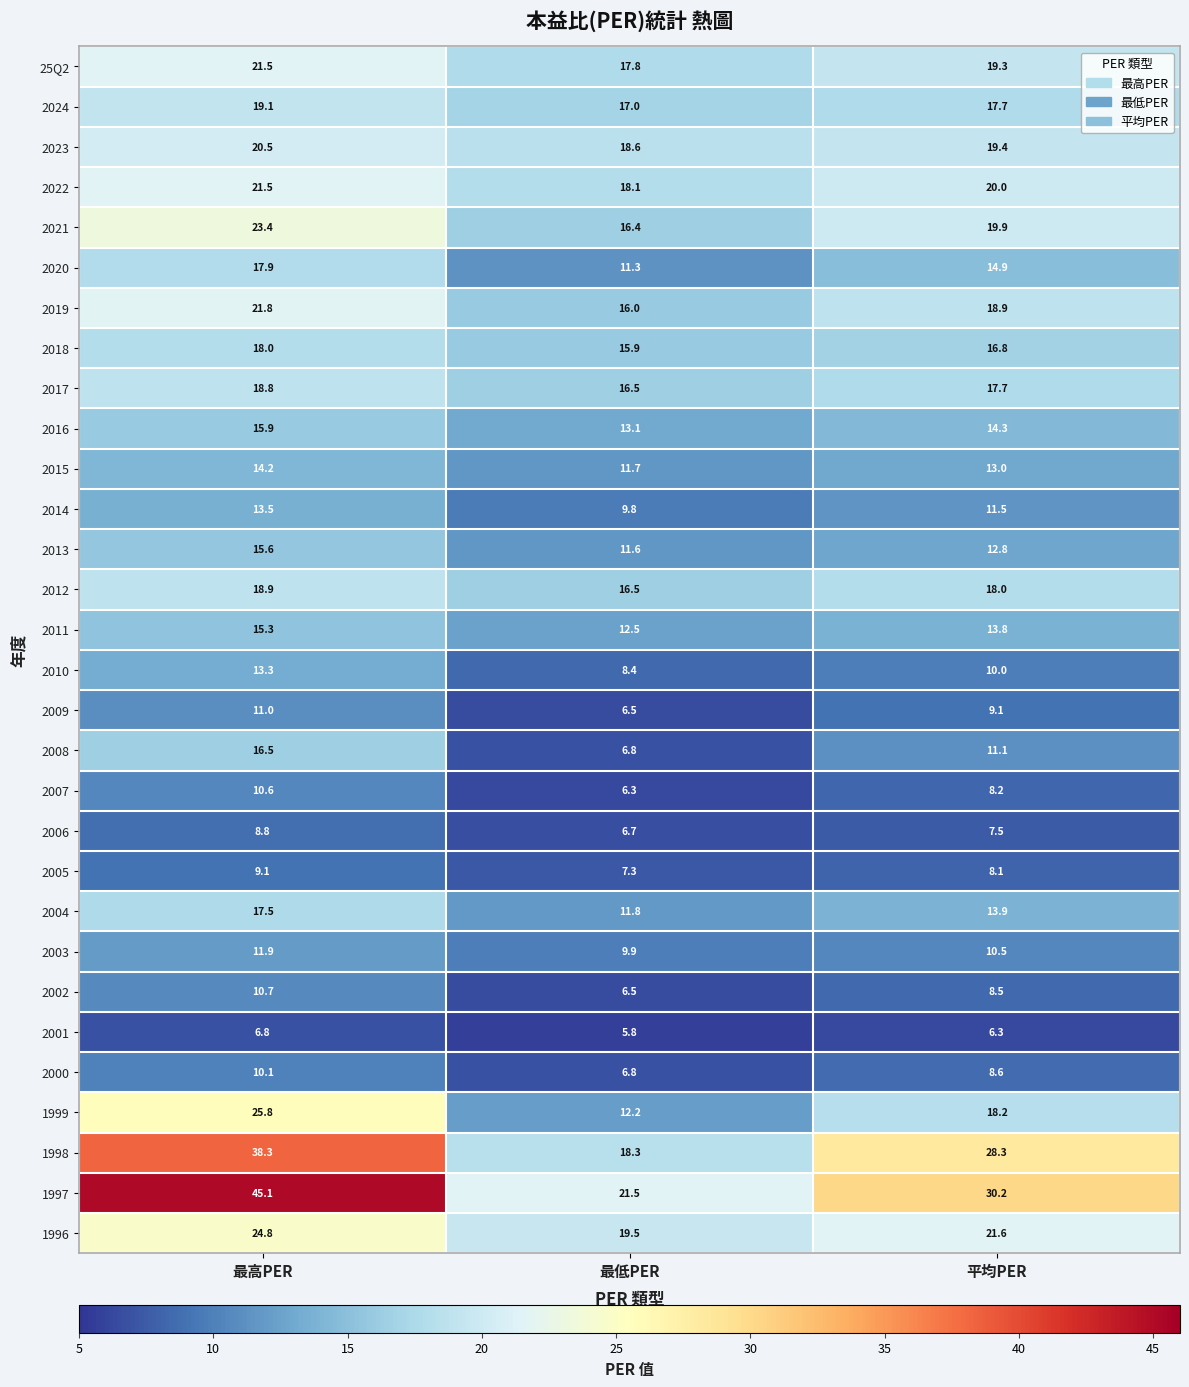

True or false: 2002 has a value of 6.5 at 最低PER.

True